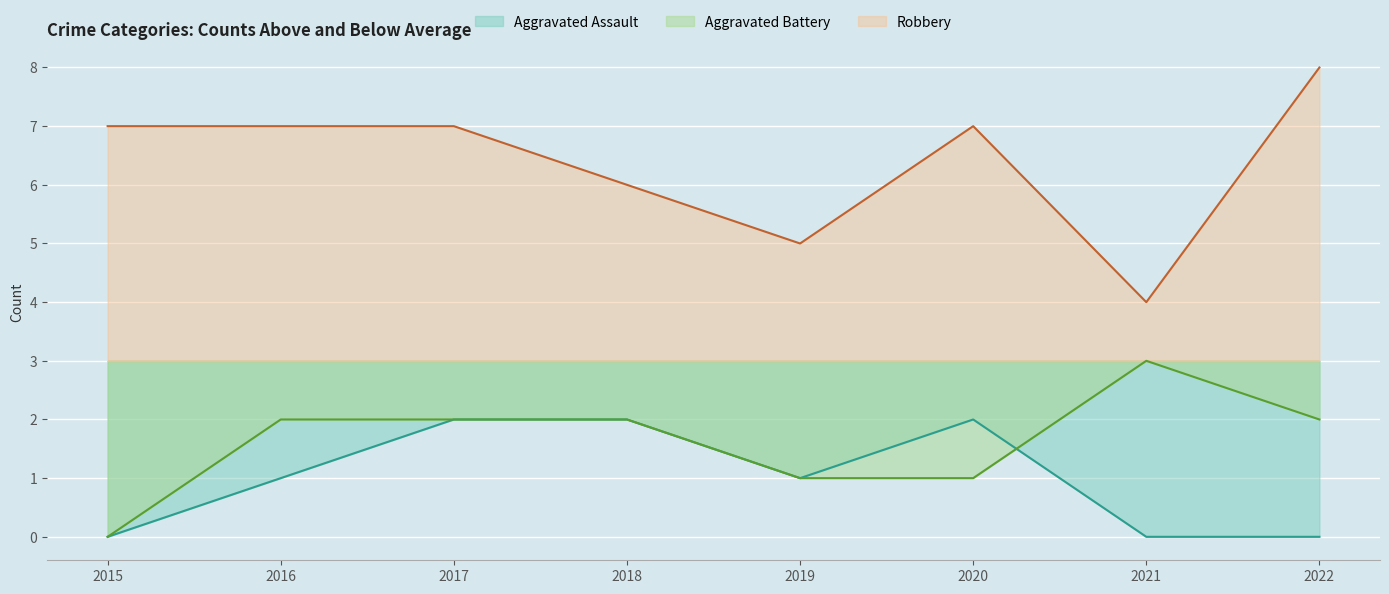

What value does the Aggravated Battery series have at 2016?

2